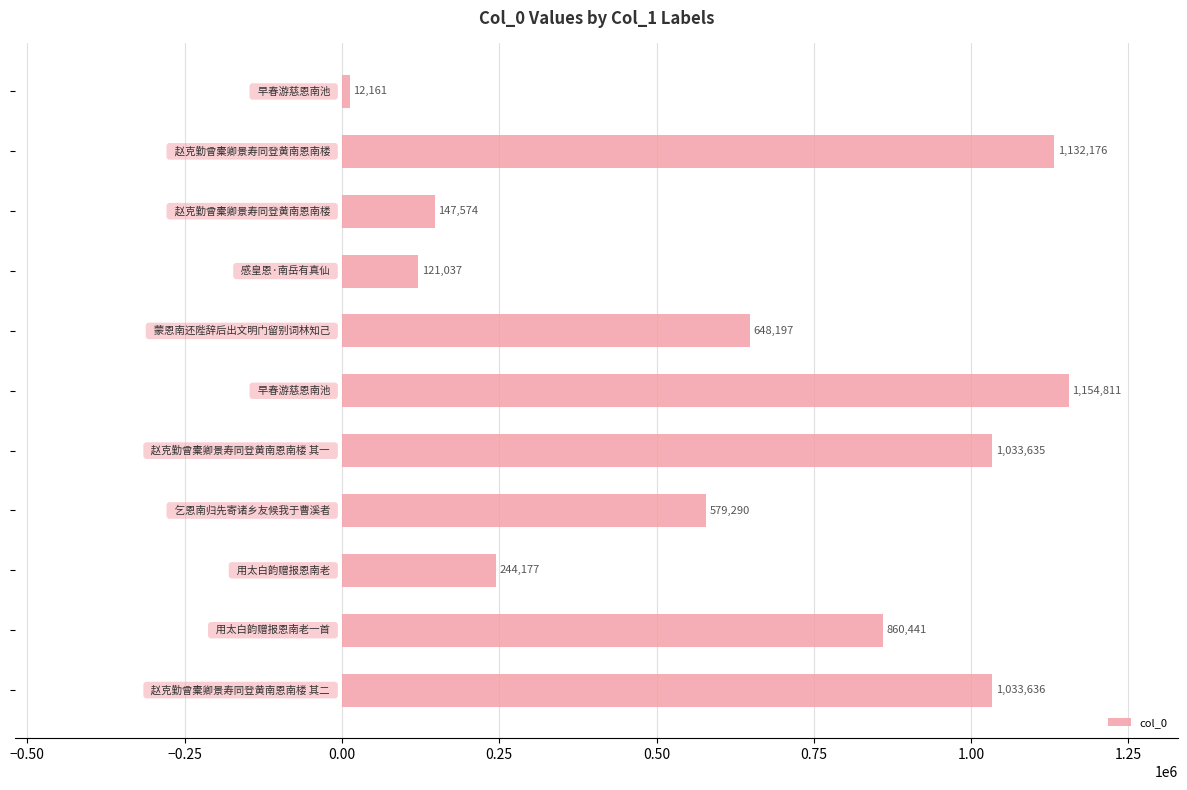

What is the smallest value displayed?

12161